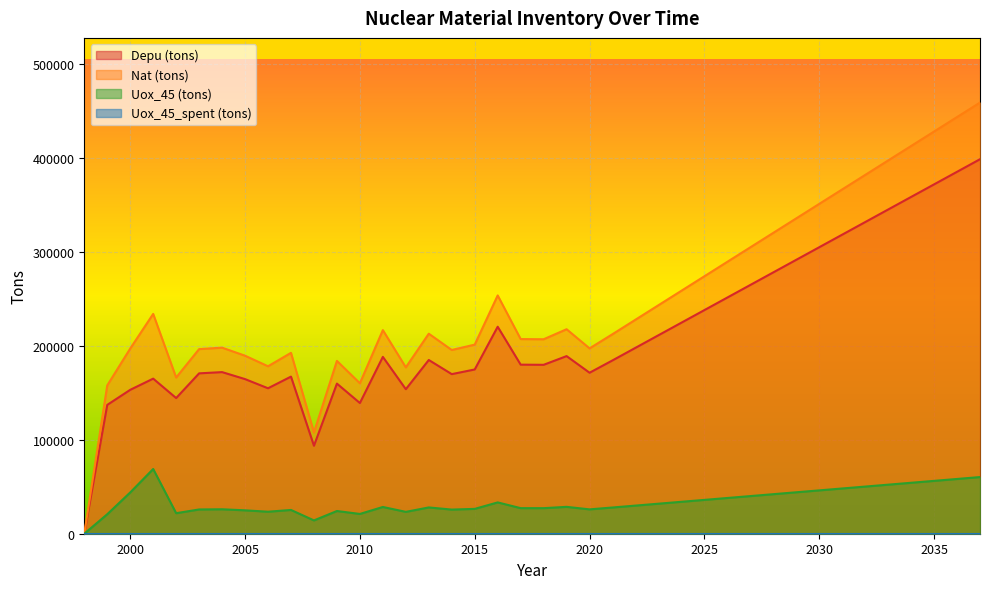

How many interior local valleys does the Uox_45 (tons) series have?

8